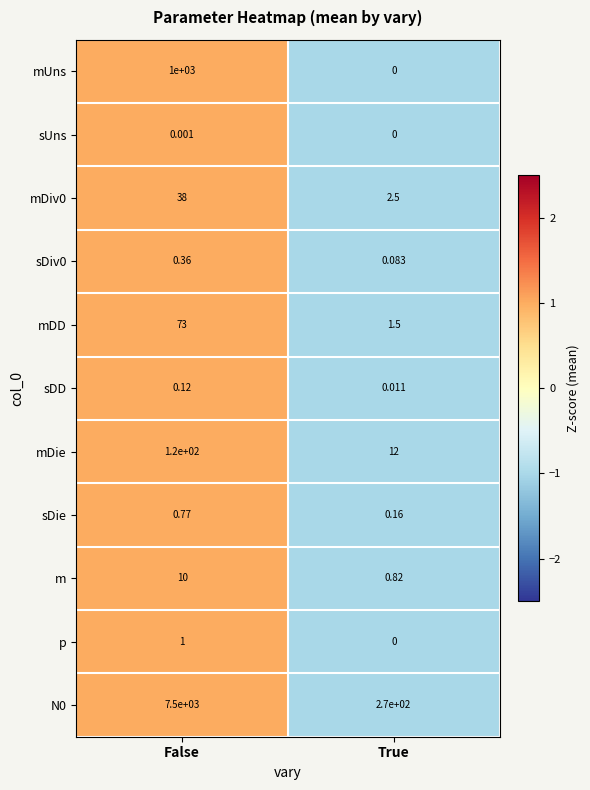

At how many categories does at least one series exceed 0?

2